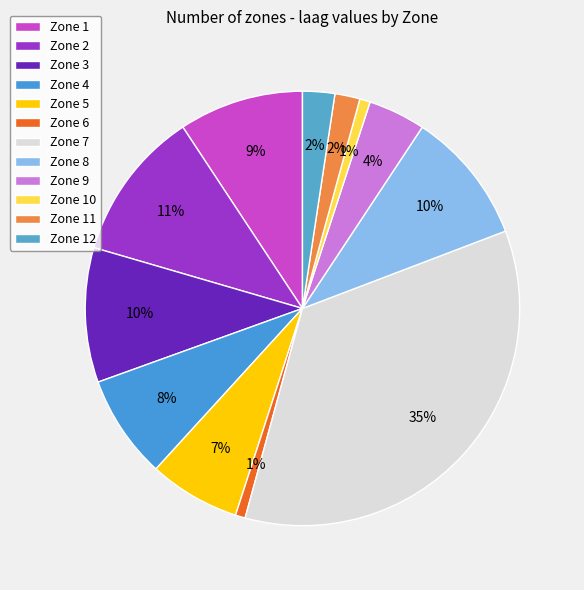

To the nearest percent, what portion does Zone 6 represent?

1%